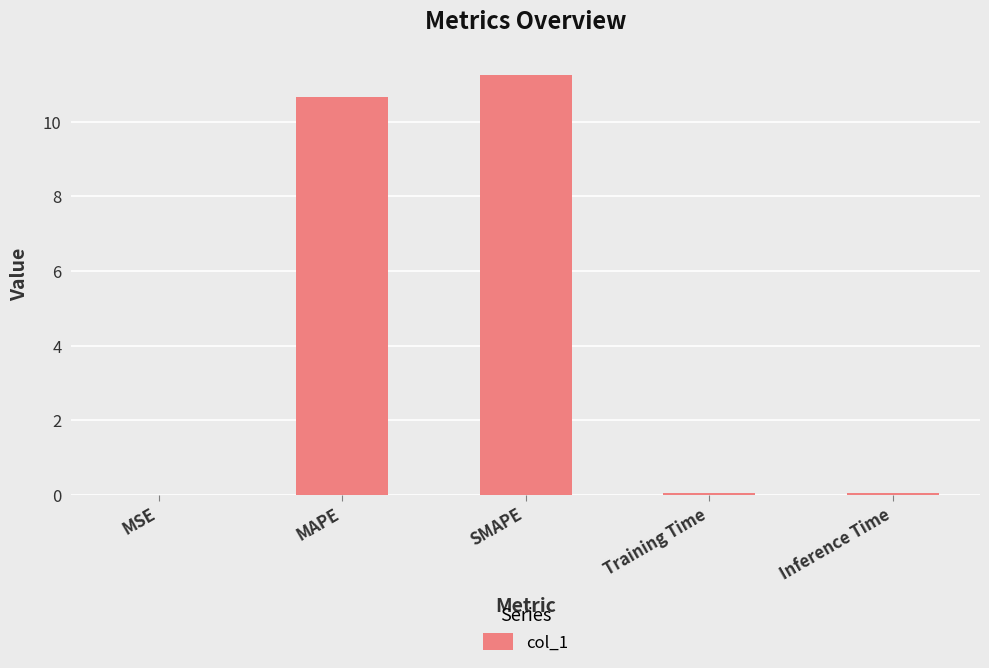

The chart shows a value of 11.3 at SMAPE. True or false?

True